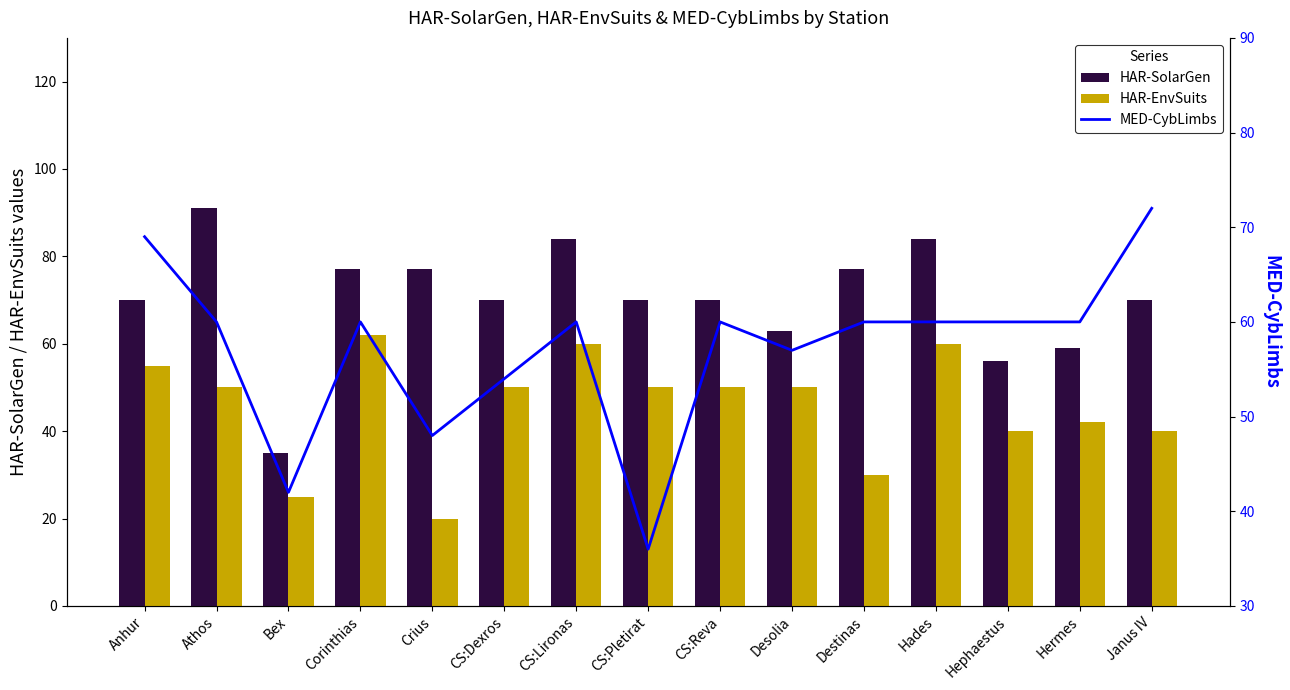

The HAR-EnvSuits series shows 24 at Athos. True or false?

False